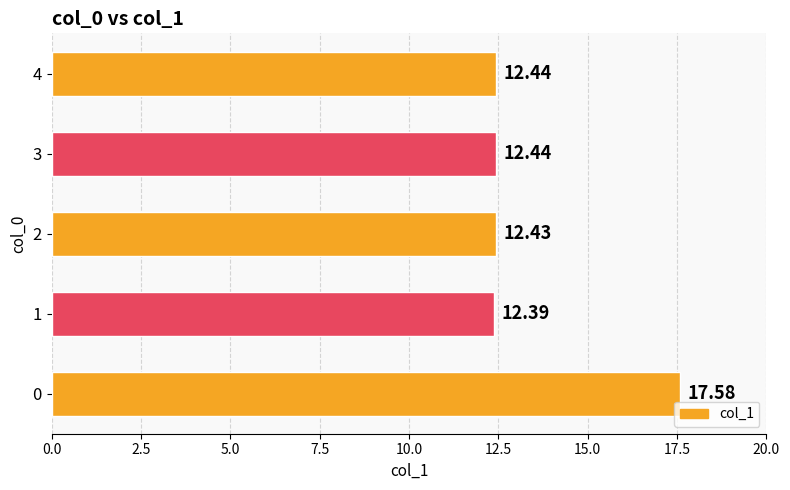

Between 4 and 2, which is larger?

4